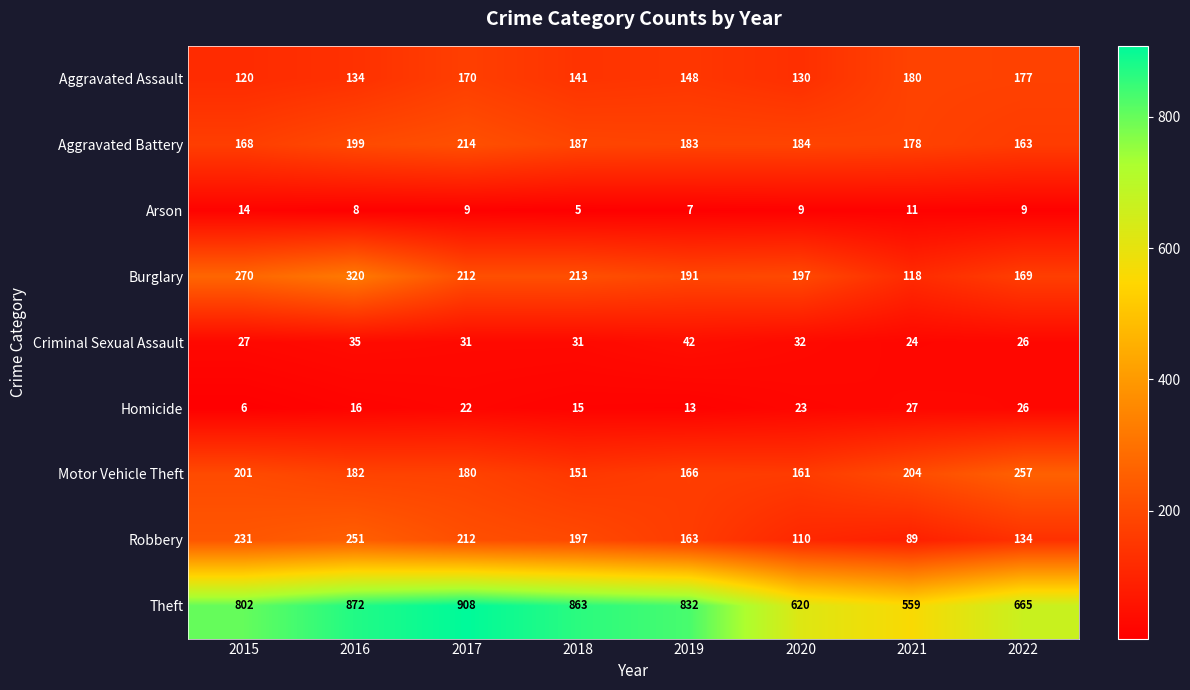

How many categories are shown in the chart?

8